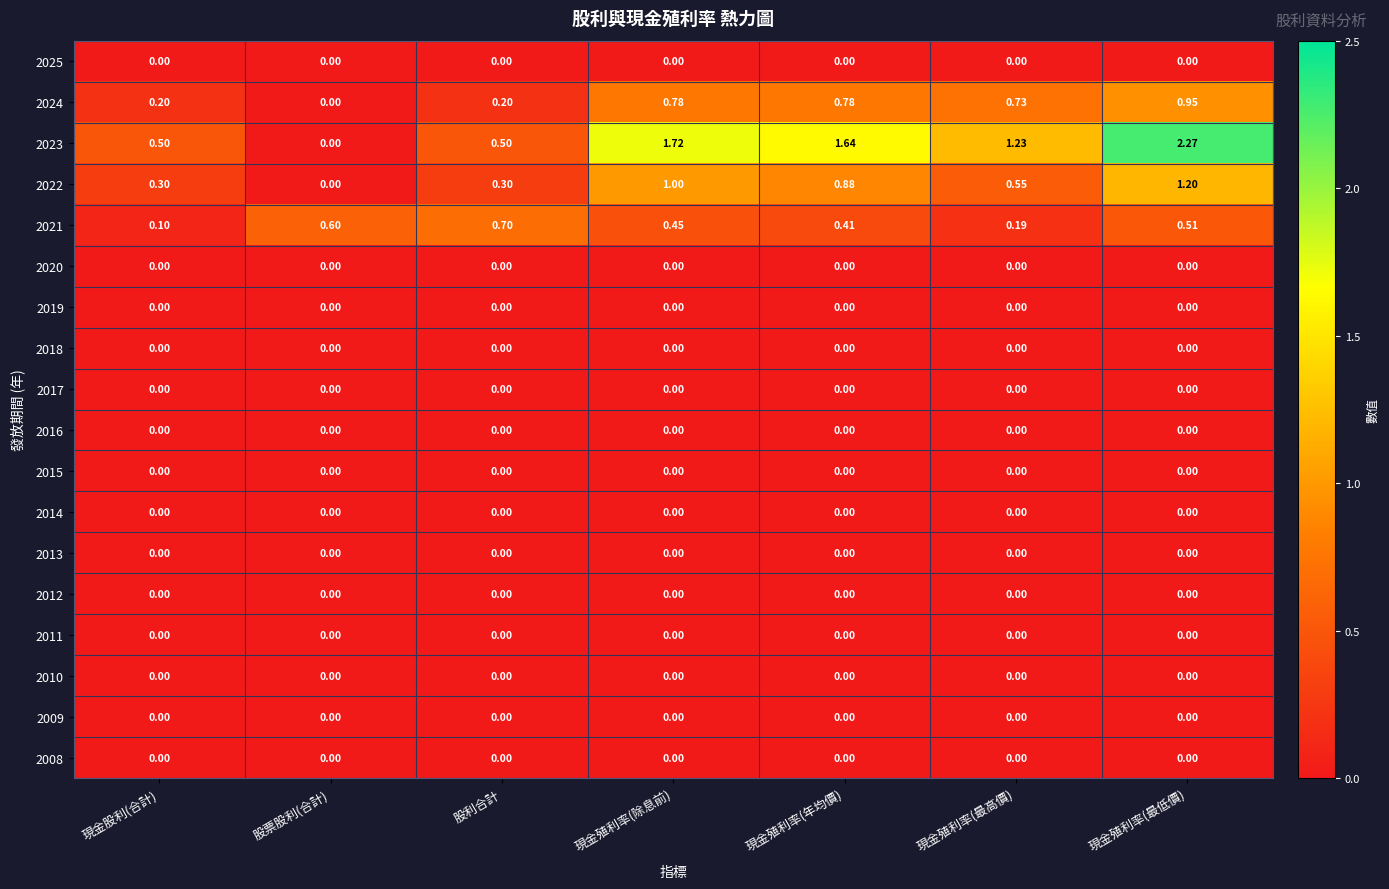

Which category has the highest value across all series?

現金殖利率(最低價)